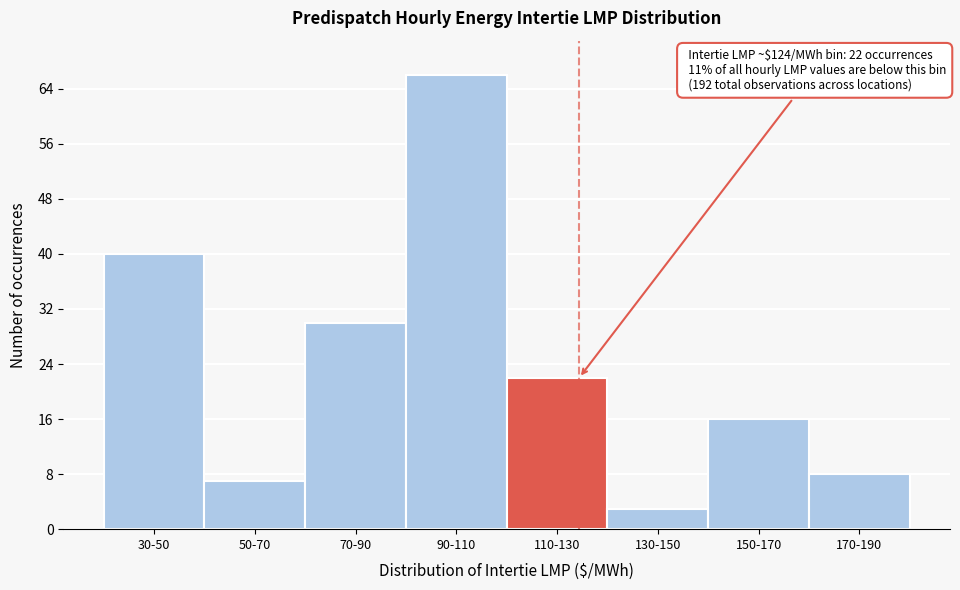

Reading left to right, extract all data points from this chart.

30-50=40	50-70=7	70-90=30	90-110=66	110-130=22	130-150=3	150-170=16	170-190=8